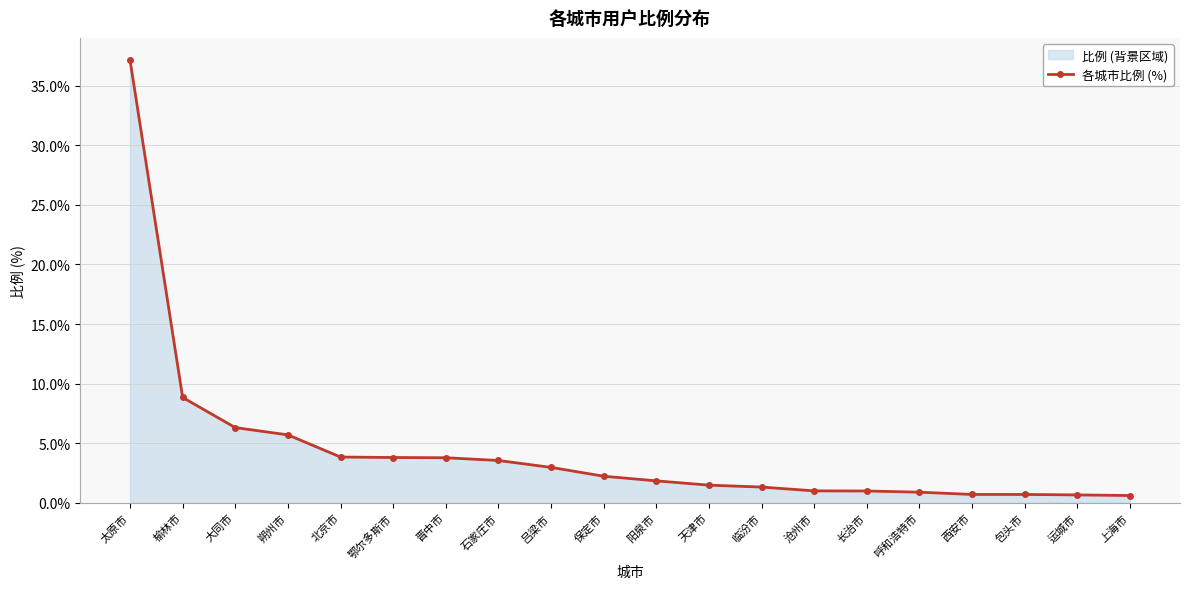

Reading left to right, list all the values displayed in this chart.

37.2	8.8	6.3	5.7	3.8	3.8	3.8	3.5	3.0	2.2	1.8	1.5	1.3	1.0	1.0	0.9	0.7	0.7	0.7	0.6